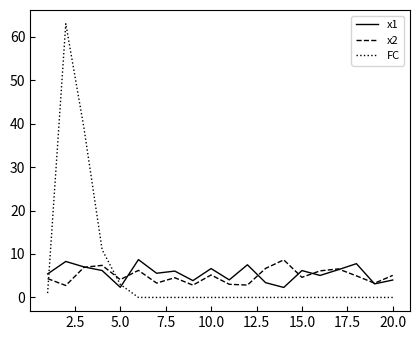

What is the difference between the second highest and minimum values in the FC series?

39.0